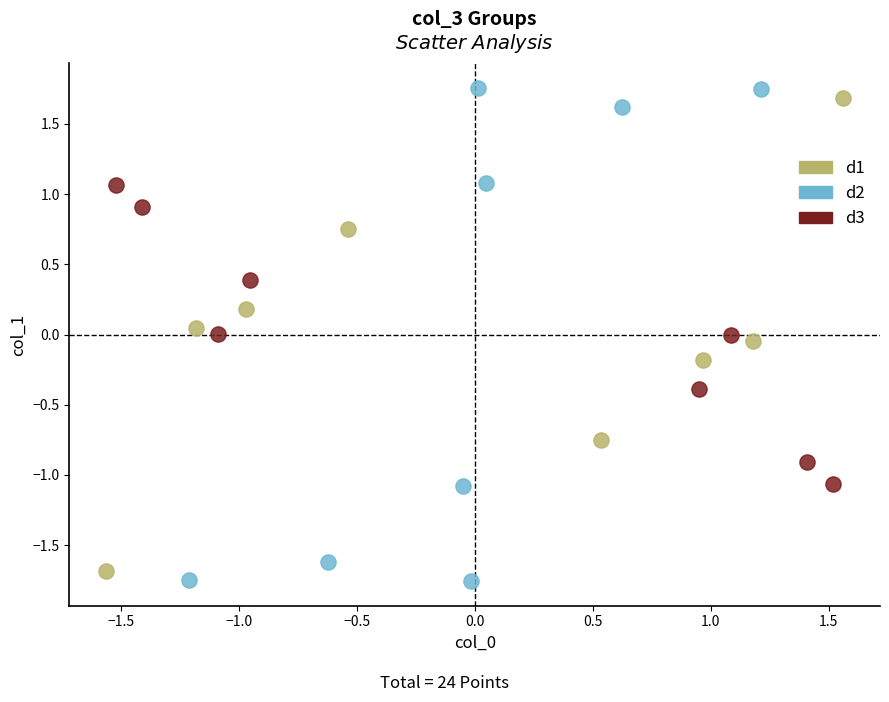

Which series reaches the minimum Y coordinate?

d2